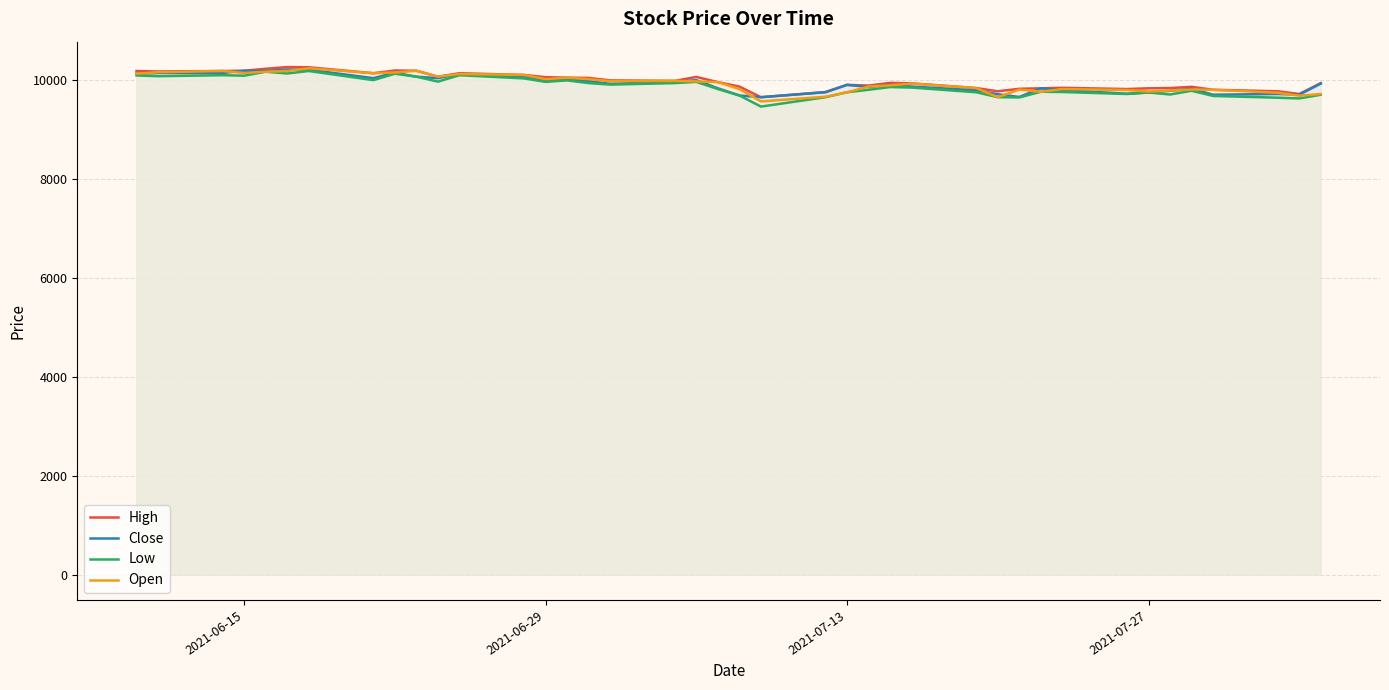

What is the minimum value shown in the chart?

9465